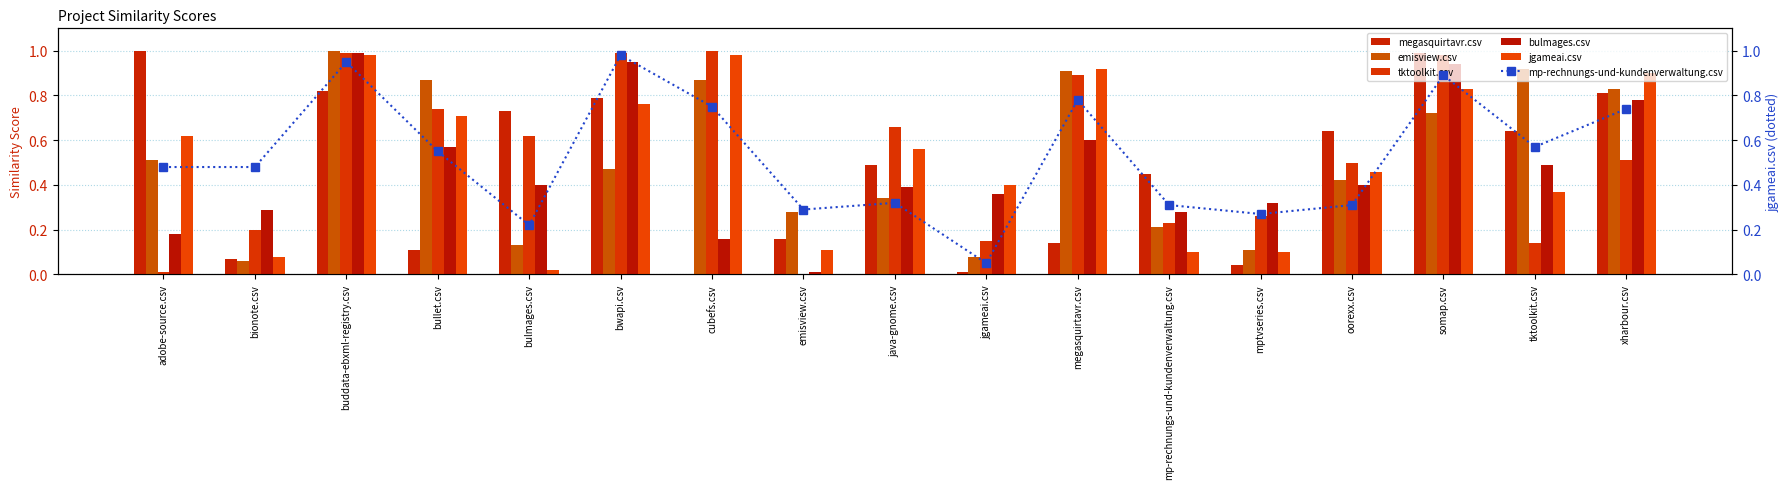

Rank the categories by jgameai.csv value from highest to lowest.

buddata-ebxml-registry.csv, cubefs.csv, megasquirtavr.csv, xharbour.csv, somap.csv, bwapi.csv, bullet.csv, adobe-source.csv, java-gnome.csv, oorexx.csv, jgameai.csv, tktoolkit.csv, emisview.csv, mp-rechnungs-und-kundenverwaltung.csv, mptvseries.csv, bionote.csv, bulmages.csv